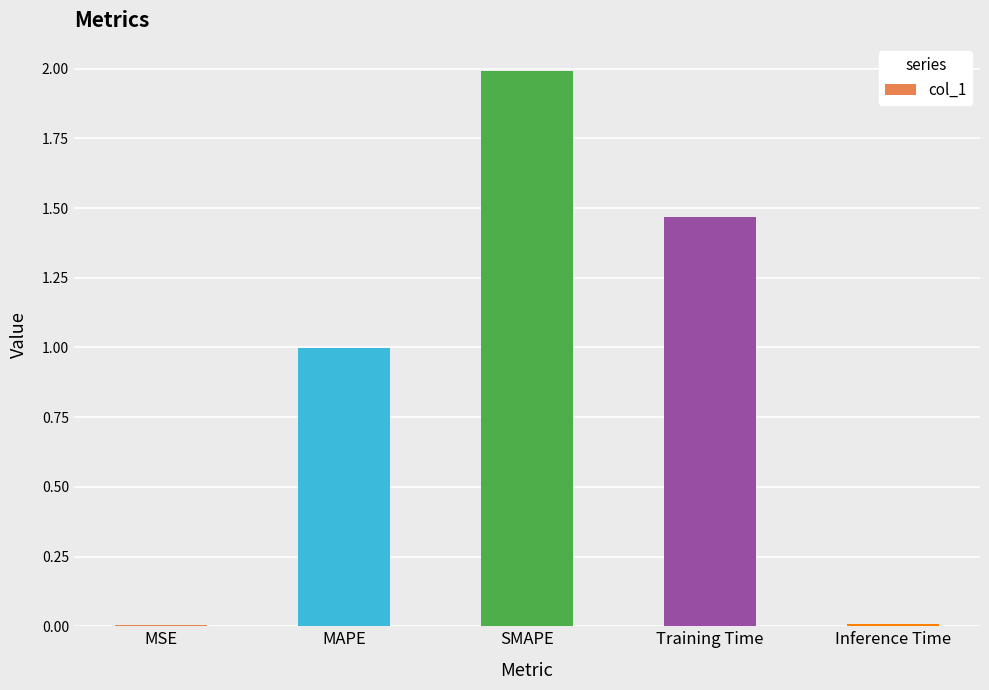

Between SMAPE and MAPE, which is larger?

SMAPE